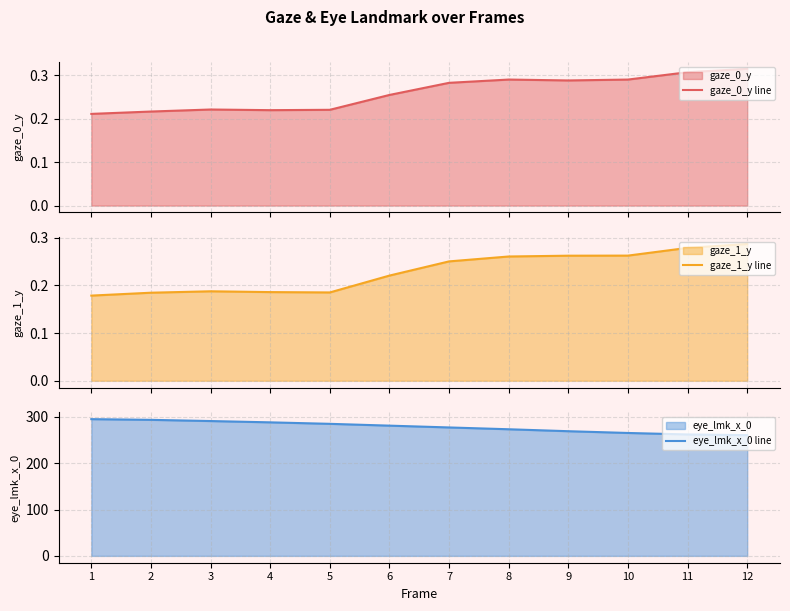

In gaze_0_y line, how many points are higher than both neighbors (excluding endpoints)?

2